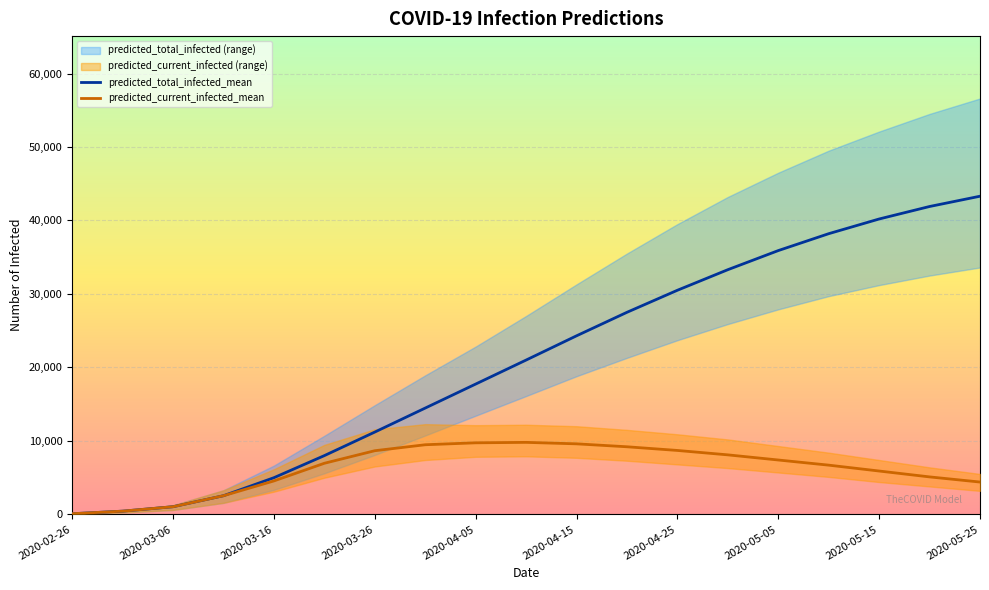

The value of predicted_total_infected_mean at 2020-04-15 is 24300. True or false?

True